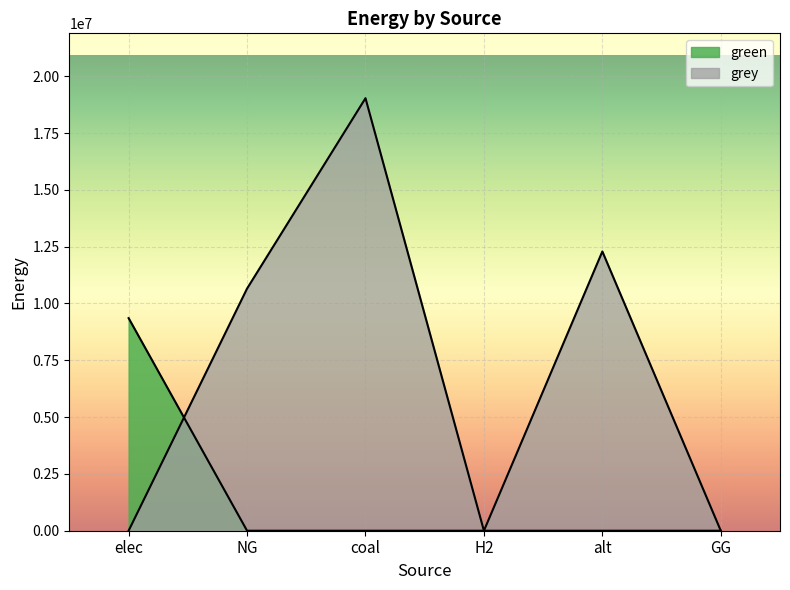

What is the sum of the grey values at elec and coal?

19032003.1